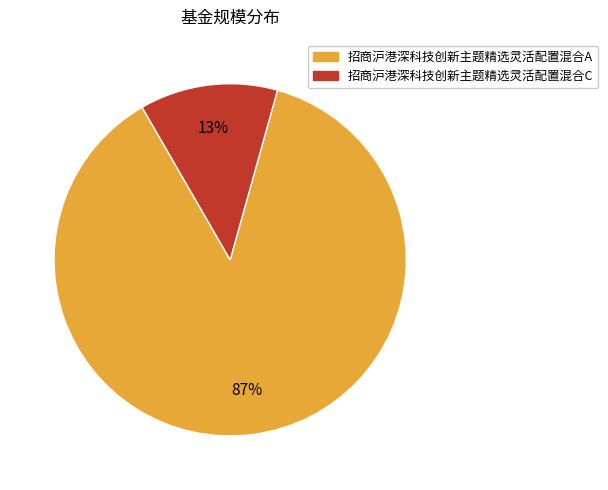

To the nearest percent, what portion does 招商沪港深科技创新主题精选灵活配置混合C represent?

13%